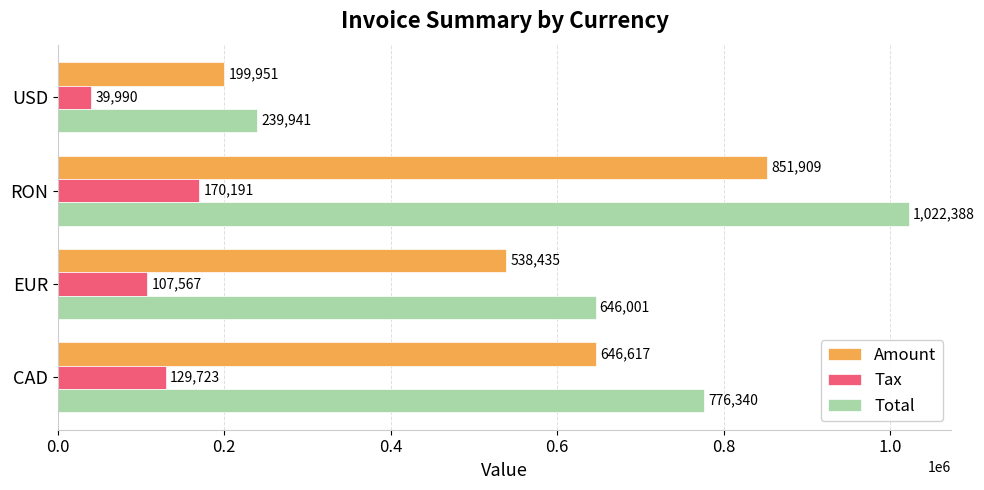

Which label corresponds to the smallest value in the chart?

USD